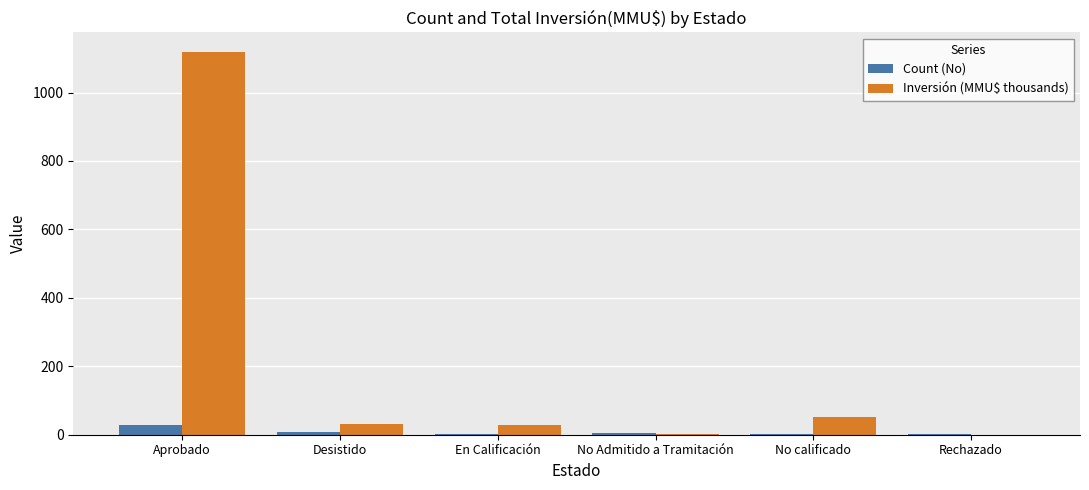

How many data points in Inversión (MMU$ thousands) are above 30?

3